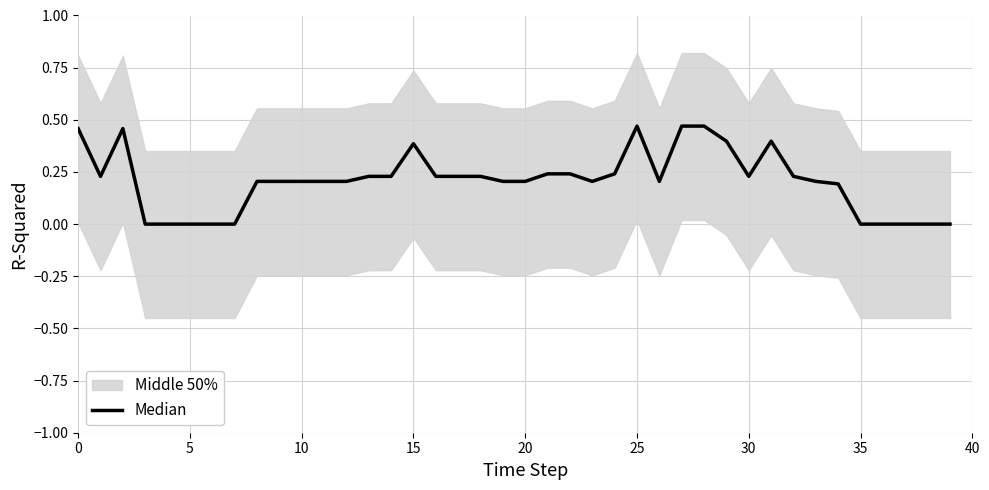

How many values exceed 0?

30